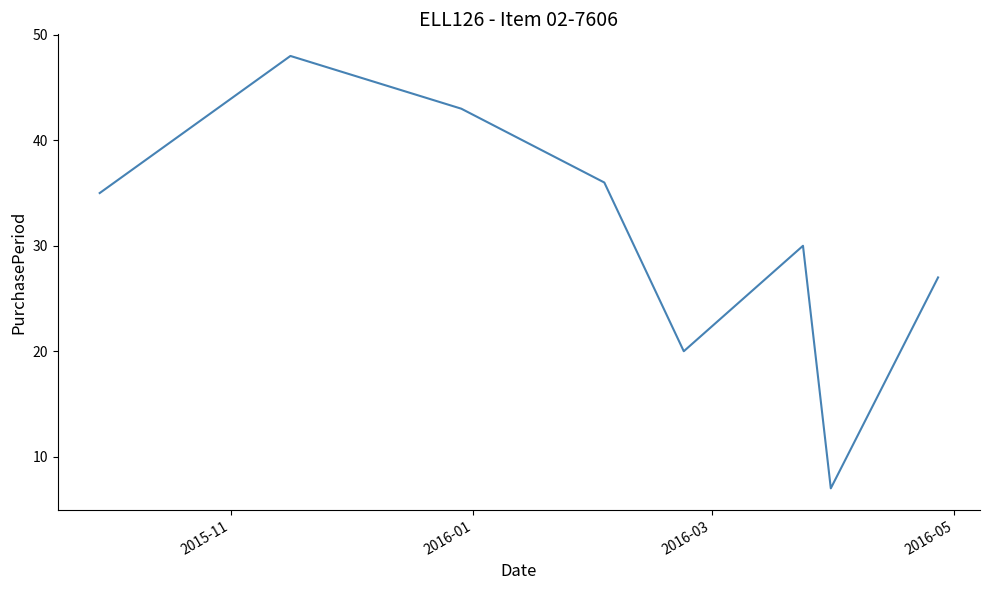

True or false: the data has more than 1 interior local peaks.

True